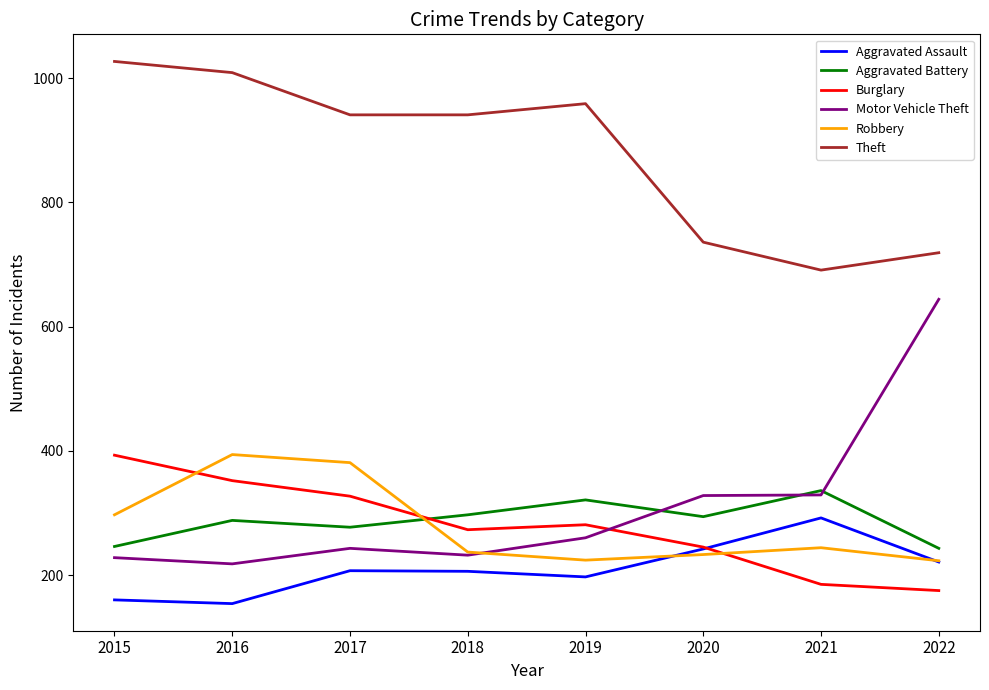

What is the highest value of the Robbery series?

394